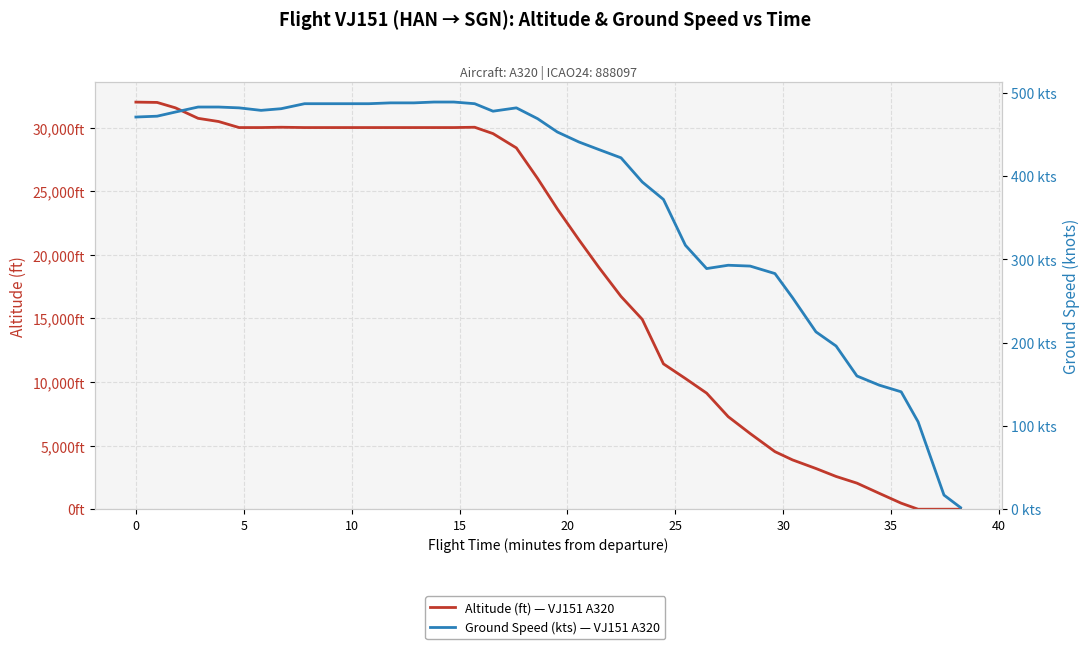

Reading right to left, transcribe all the data shown in this chart.

Altitude (ft) — VJ151 A320: 0	0	0	475	1250	2050	2575	3200	3875	4525	5950	7275	9125	10275	11425	14925	16725	19025	21175	23600	26000	28400	29525	30025	30000	30000	30000	30000	30000	30000	30000	30000	30025	30000	30000	30475	30725	31550	31975	32000
Ground Speed (kts) — VJ151 A320: 2	17	105	141	149	160	196	213	254	283	292	293	289	317	372	393	422	432	441	453	469	482	478	487	489	489	488	488	487	487	487	487	481	479	482	483	483	477	472	471